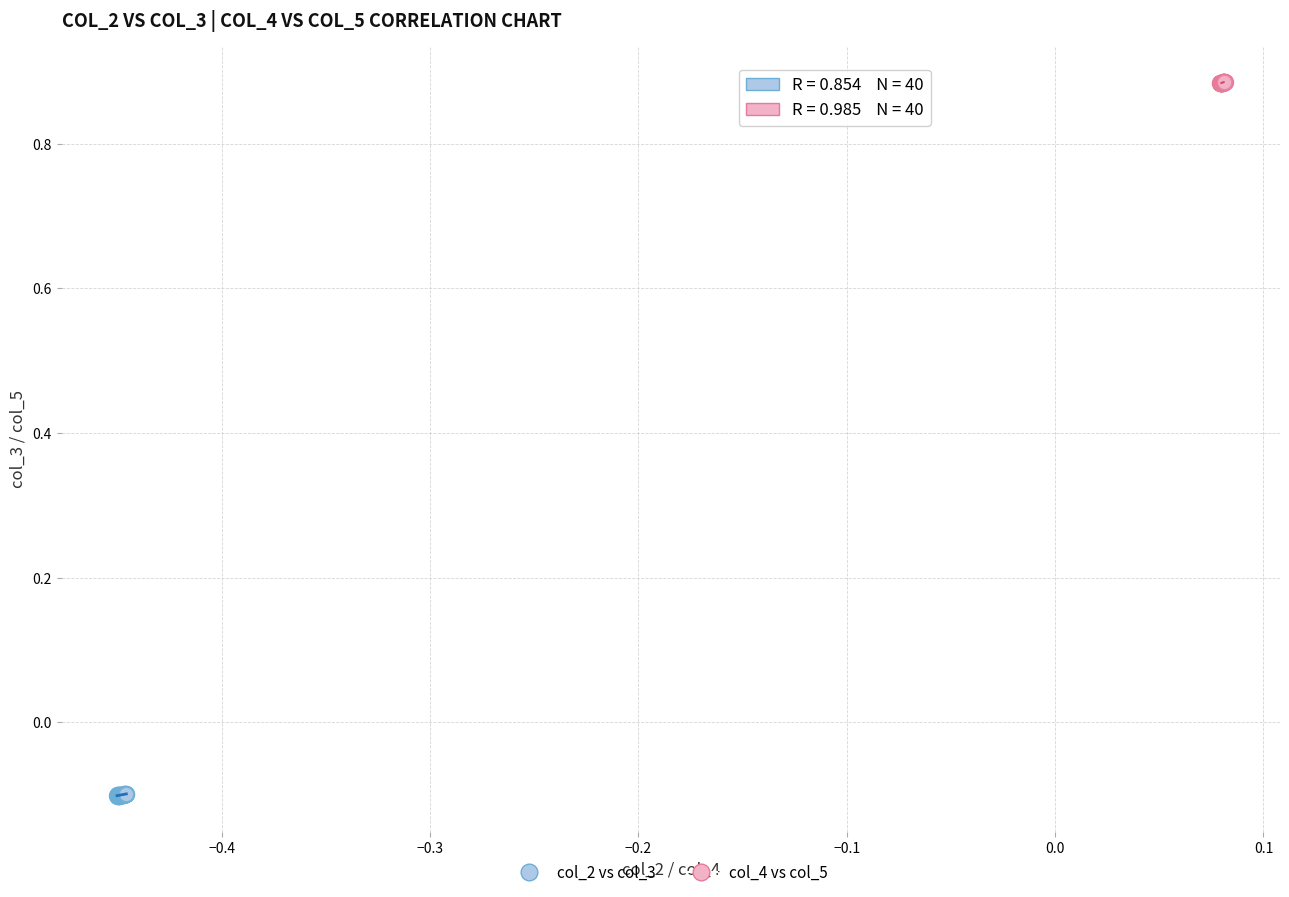

Which series contains the highest Y value?

col_4 vs col_5